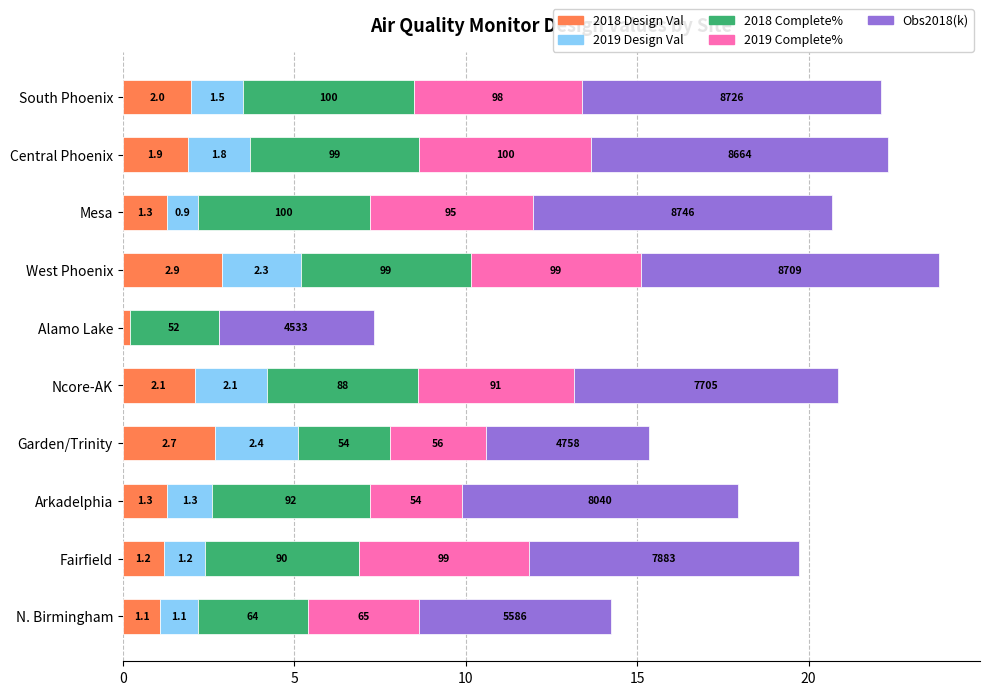

What are all the series names shown in the legend?

2018 Design Val, 2019 Design Val, 2018 Complete%, 2019 Complete%, Obs2018(k)